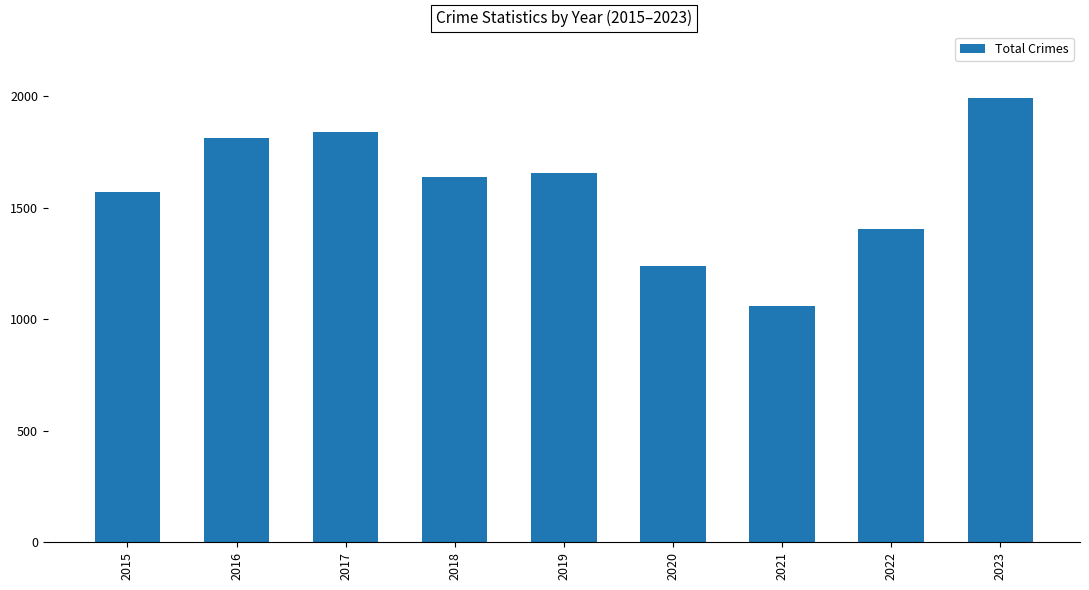

Reading left to right, list all the values displayed in this chart.

2015=1570	2016=1812	2017=1839	2018=1639	2019=1658	2020=1237	2021=1059	2022=1407	2023=1992